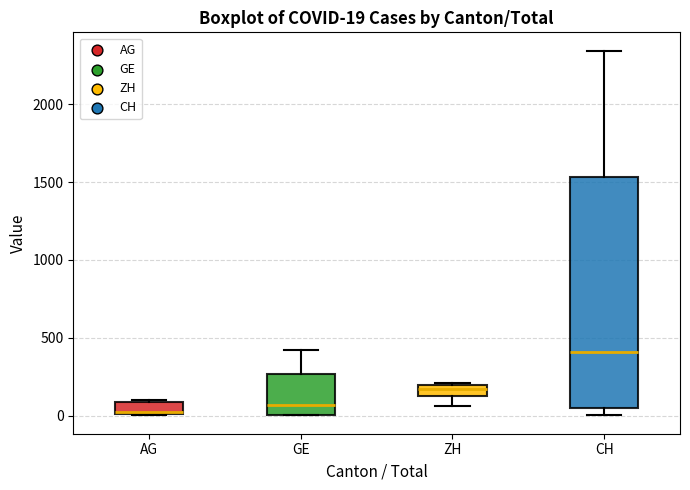

Comparing the boxes themselves (not the whiskers), which one is the tallest?

CH